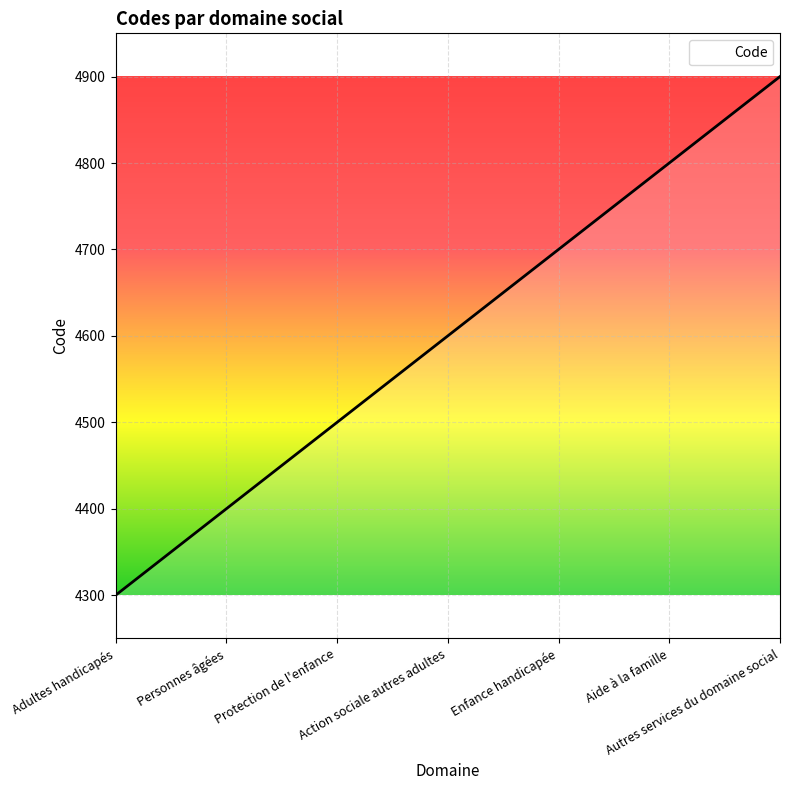

What is the maximum value shown in the chart?

4900